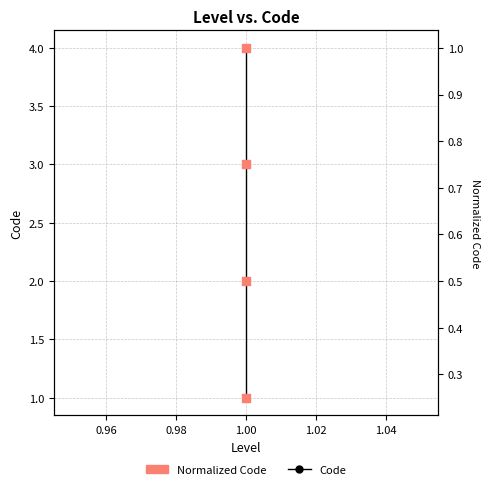

Which series reaches the maximum Y coordinate?

Code